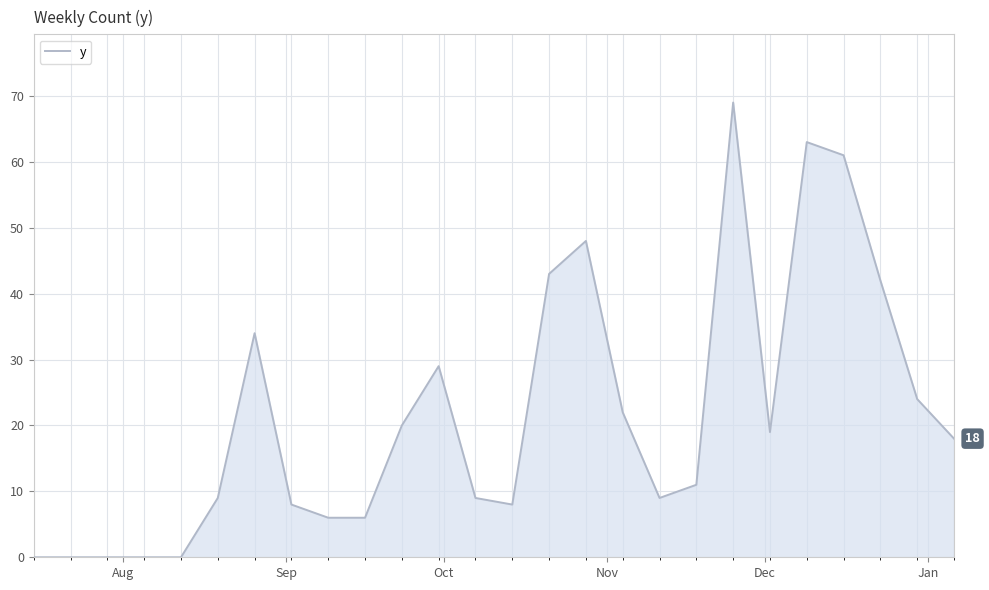

What is the maximum value shown in the chart?

69